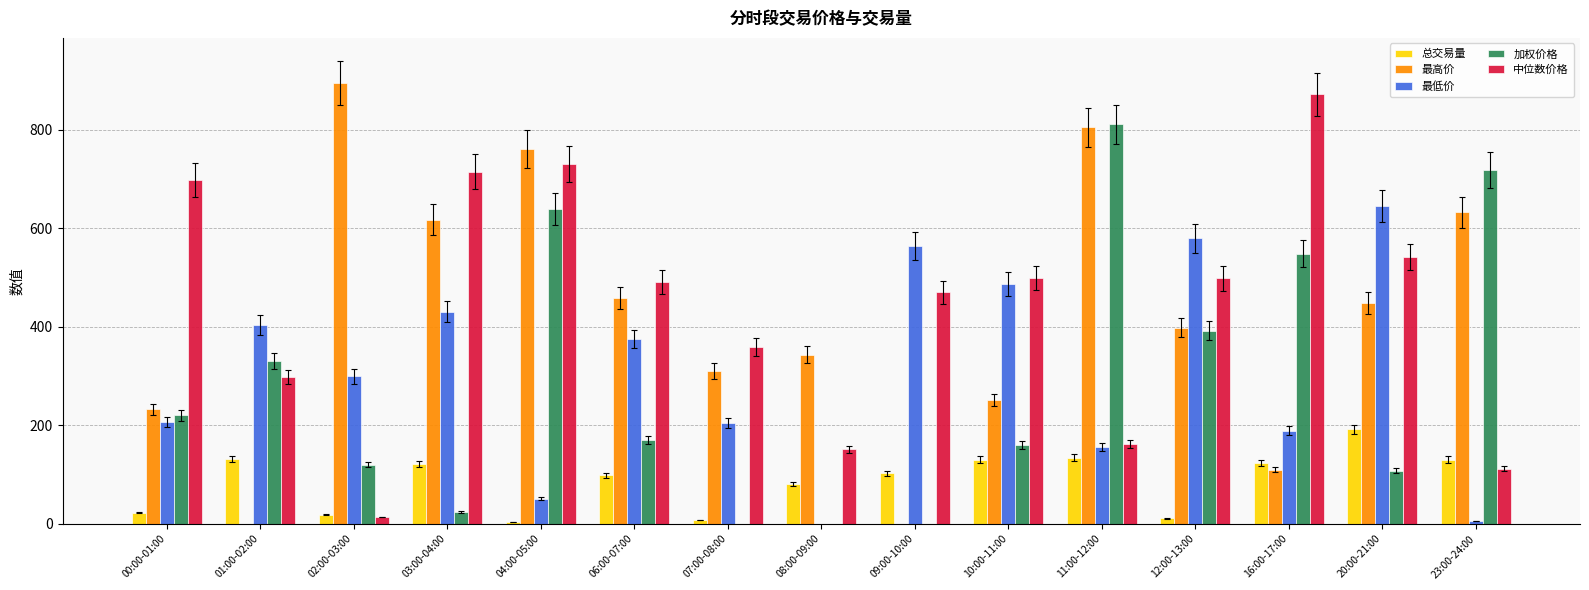

Is it true that 最低价 equals 189.0 at 16:00-17:00?

True